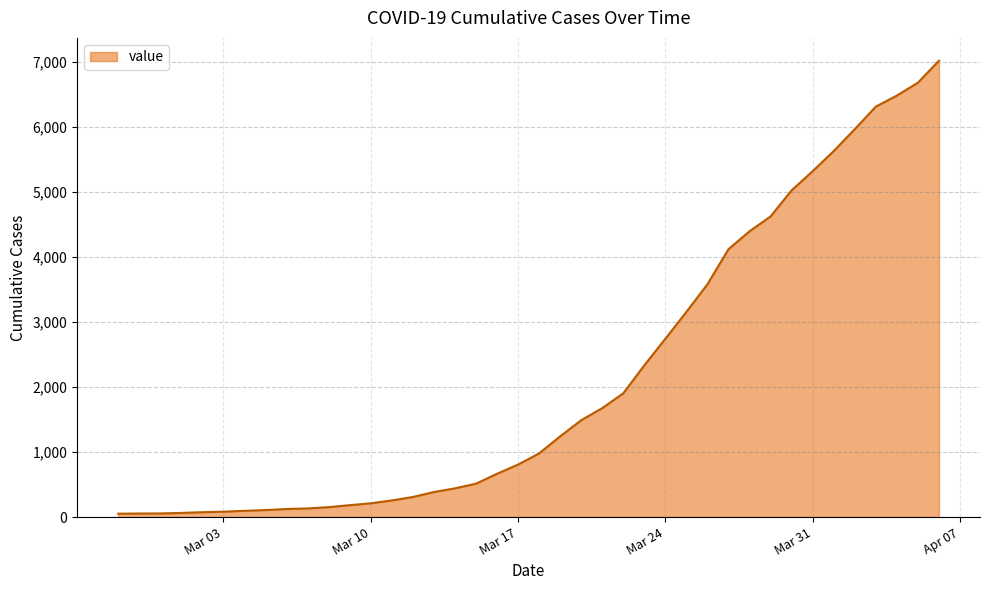

What is the greatest value displayed?

7016